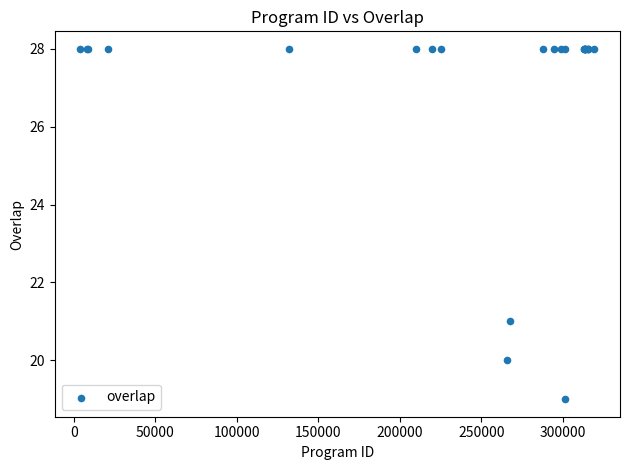

What Y value in the scatter plot is closest to 23?

21